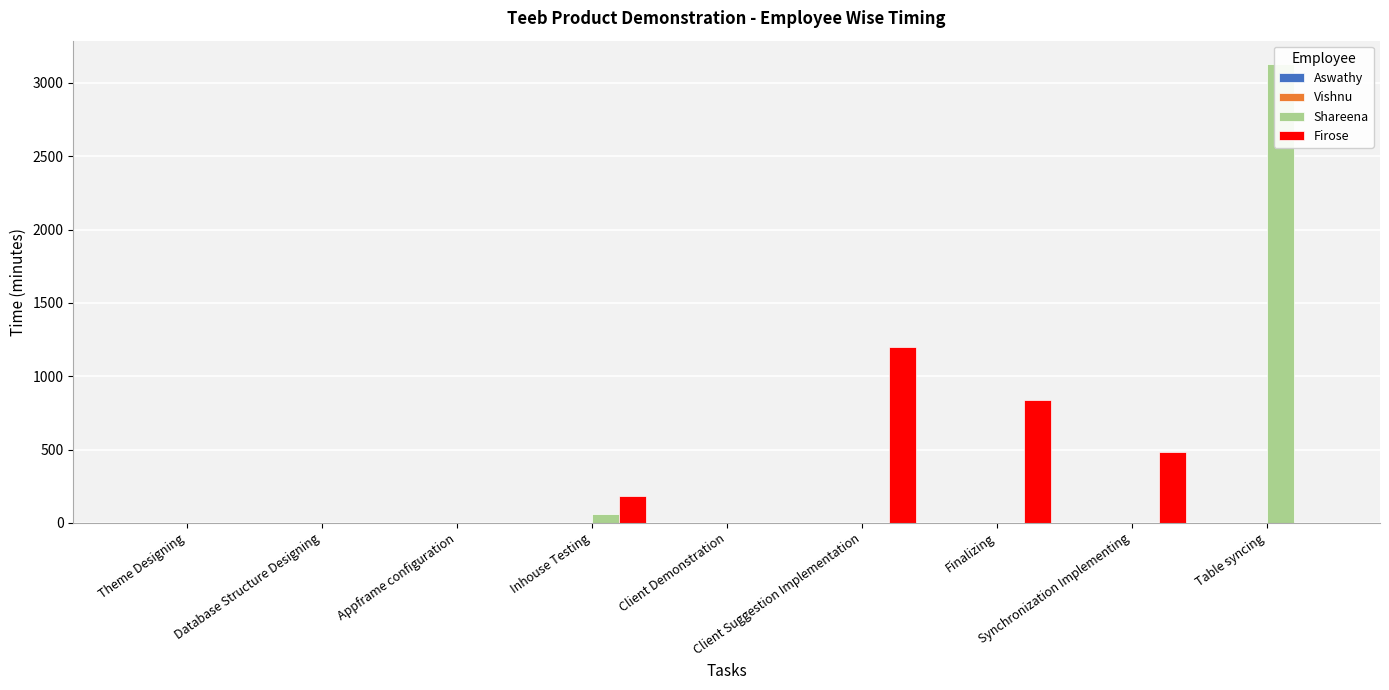

What is the sum of all Shareena values?

3192.0